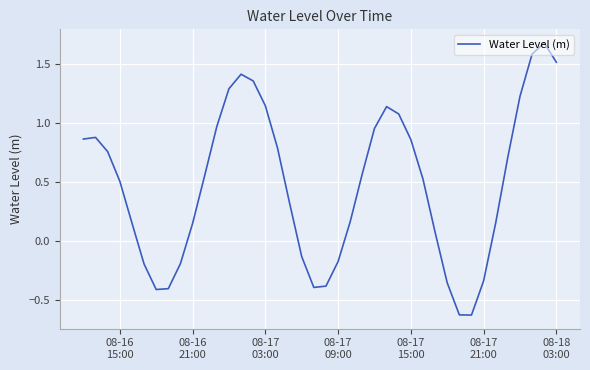

What is the difference between the maximum and minimum values?

2.3